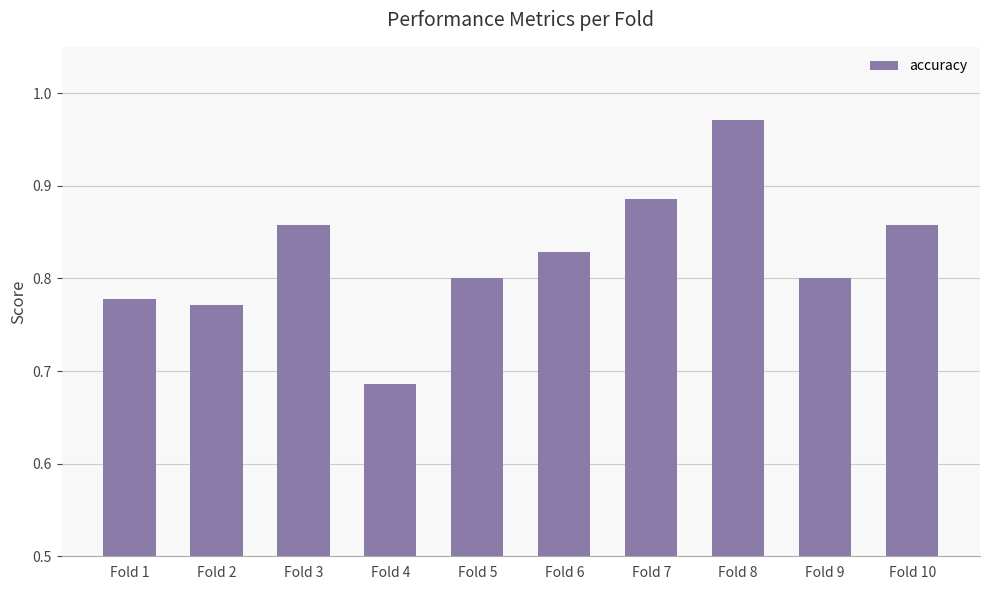

True or false: the data shows 0.5 at Fold 10.

False